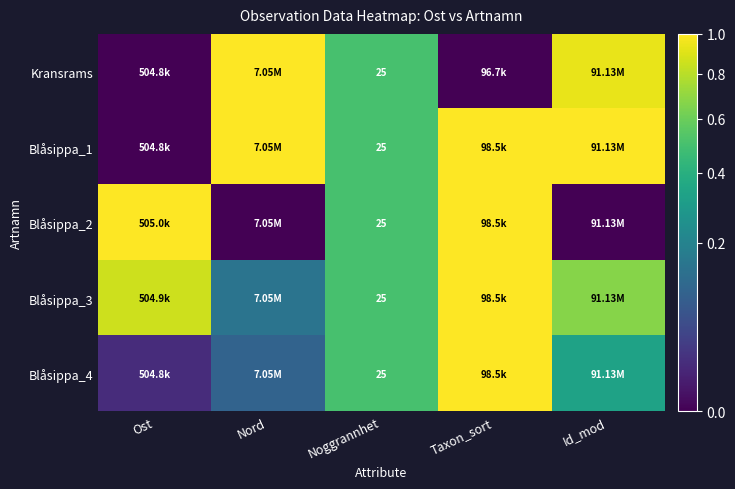

Rank the series at Noggrannhet from lowest to highest value.

Kransrams, Blåsippa_1, Blåsippa_2, Blåsippa_3, Blåsippa_4